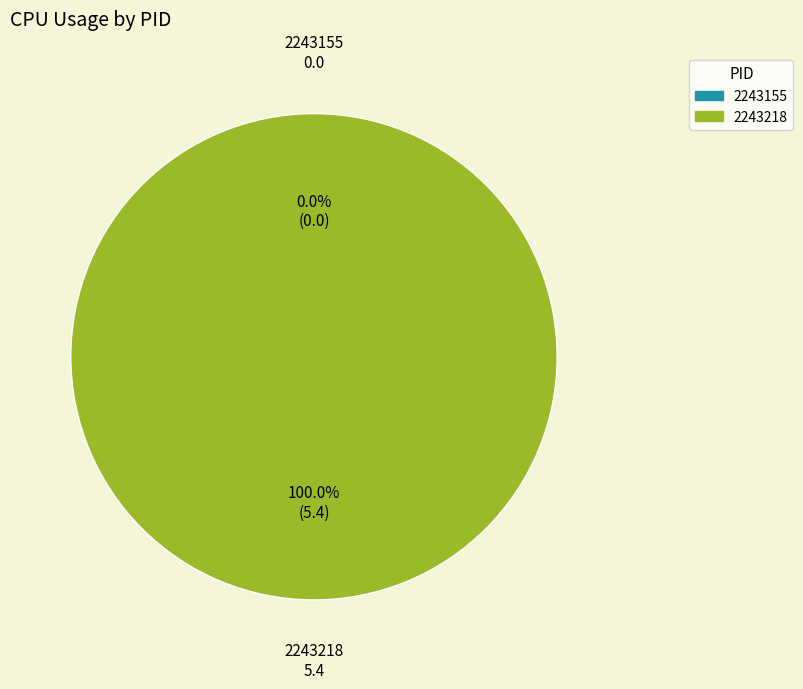

Does any single category account for the majority?

Yes